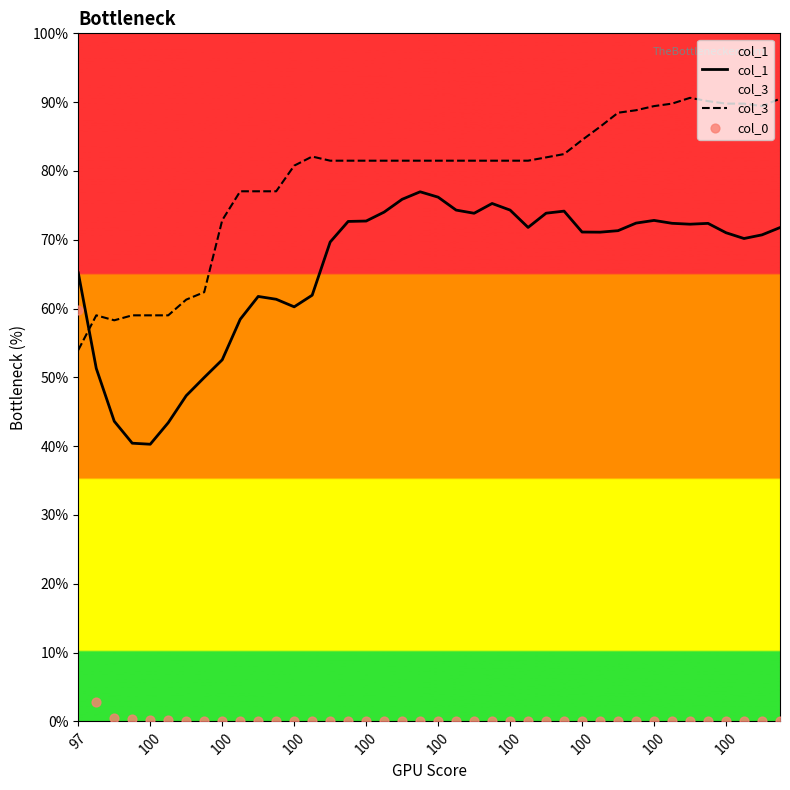

Which series has the largest total across all categories?

col_3